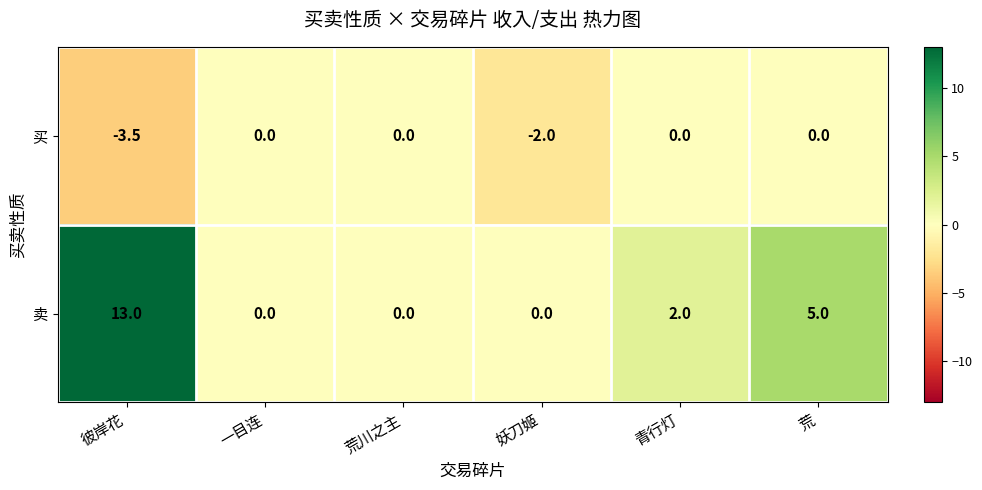

List the series in order of their peak value, highest first.

卖, 买